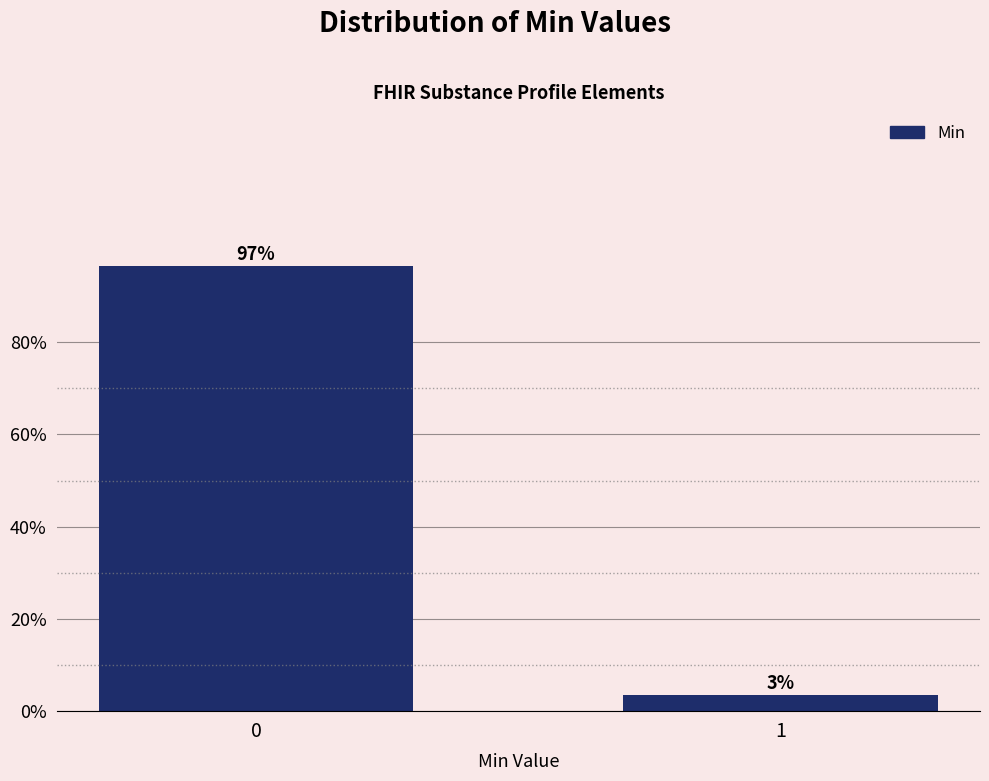

The chart shows a value of 96.6 at 0. True or false?

True